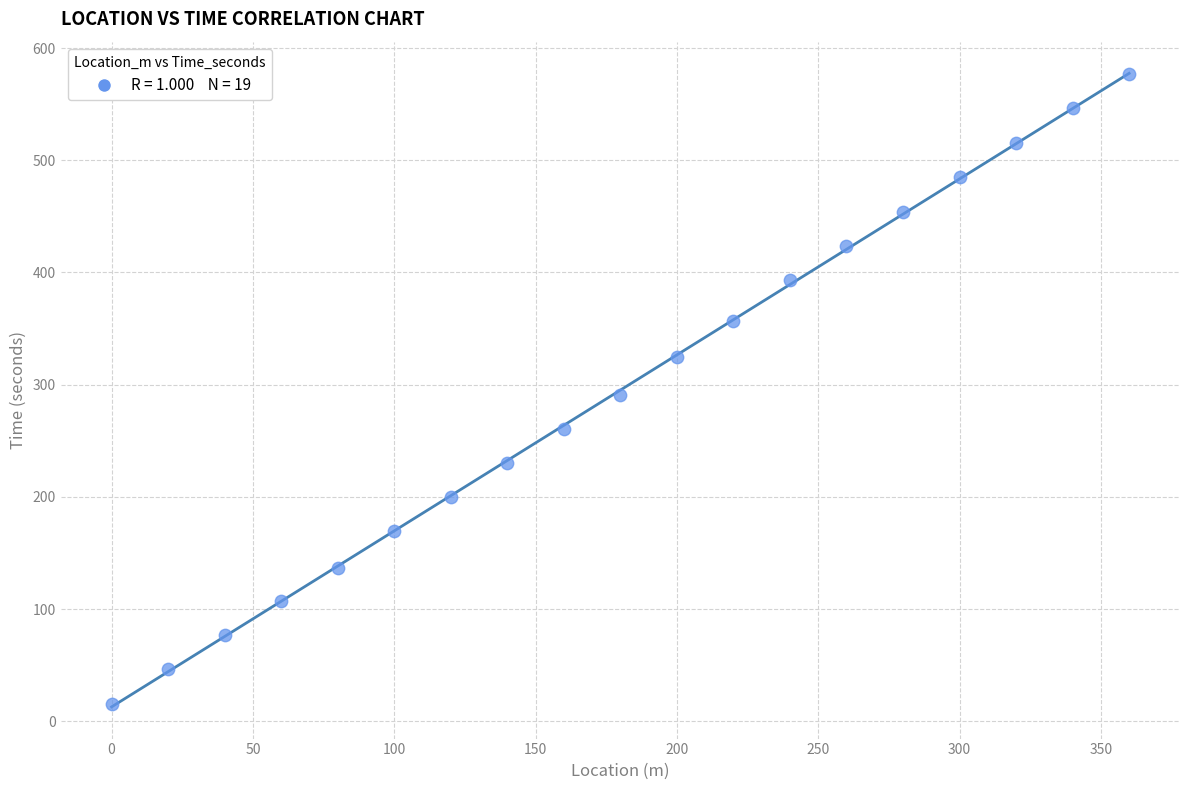

What is the range of X values (max minus min)?

360.0